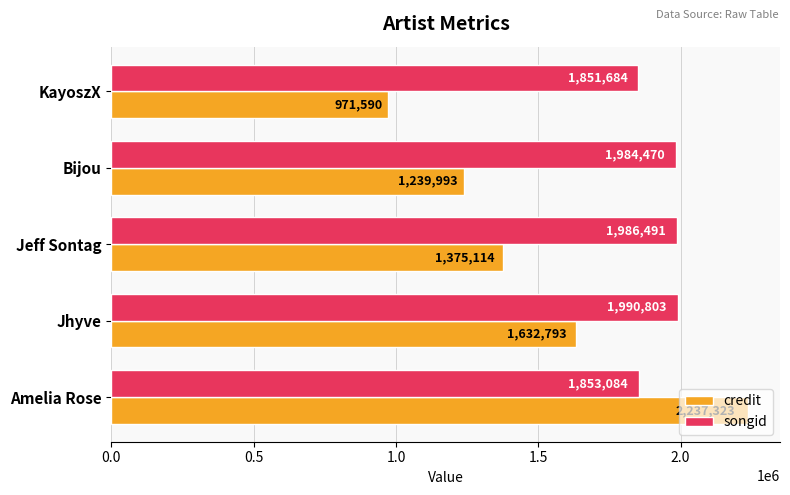

What is the maximum value shown in the chart?

2237323